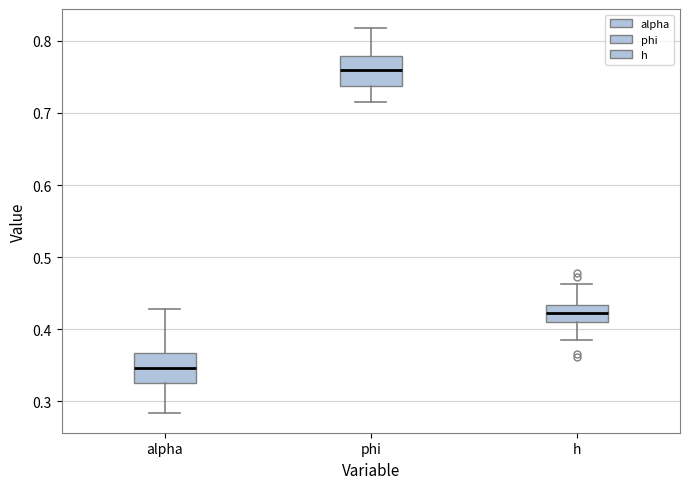

Reading left to right, transcribe this box plot: for each box, give where its median line is, the range the box spans, and where its two whiskers end, as read against the y-axis. The values are not printed on the chart, so give them approximately, as read against the axis.

alpha: median 0.35, box 0.33 to 0.37, whiskers 0.28 to 0.43
phi: median 0.76, box 0.74 to 0.78, whiskers 0.71 to 0.82
h: median 0.42, box 0.41 to 0.43, whiskers 0.38 to 0.46